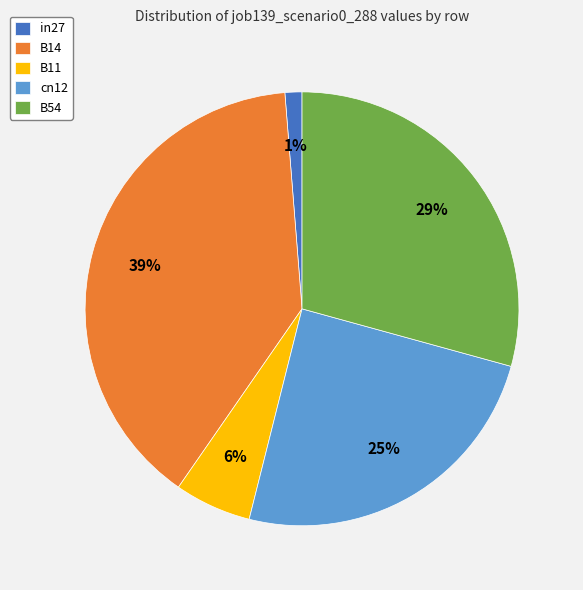

To the nearest percent, what percentage of the pie is B14?

39%